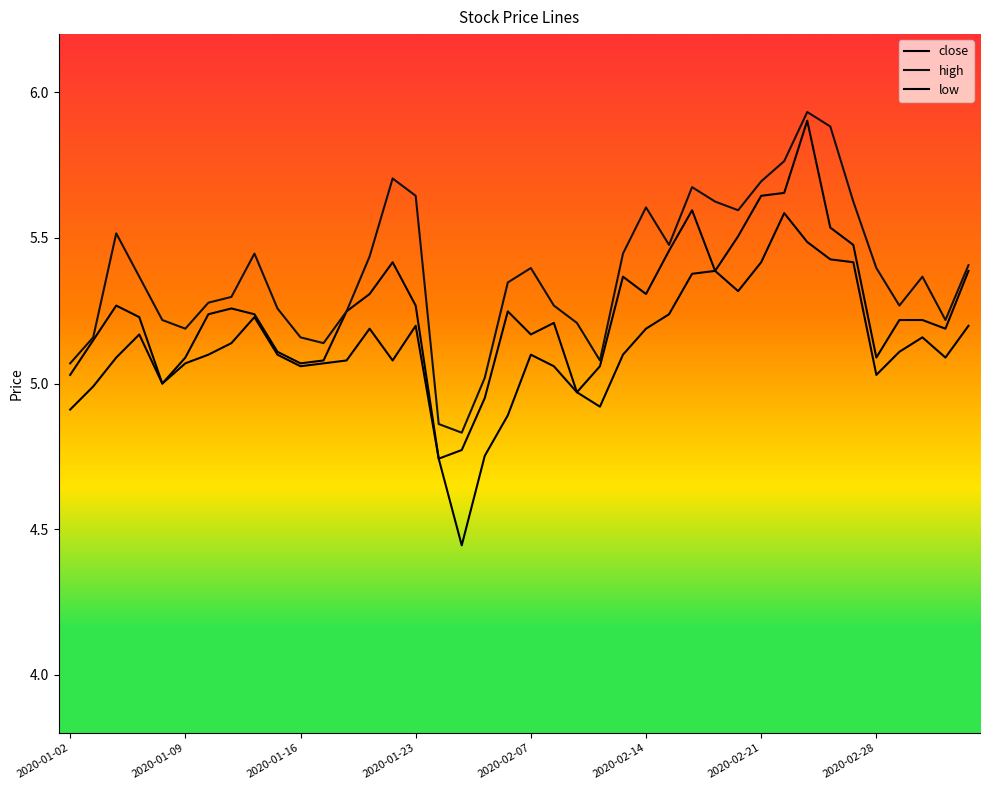

At which category does the chart reach its peak across all series?

32